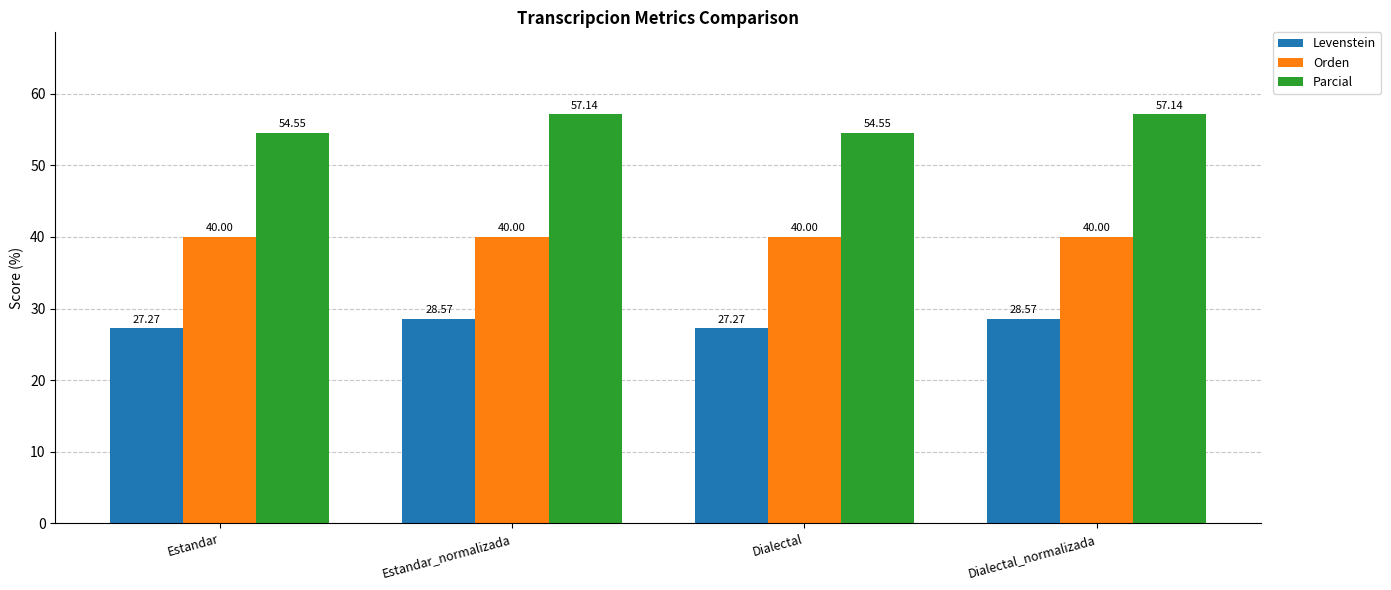

Which series changed the most between Estandar and Estandar_normalizada?

Parcial